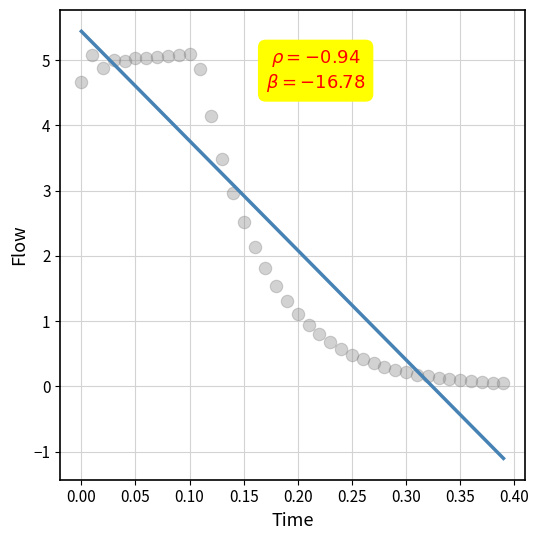

What is the range of Y values (max minus min)?

5.0